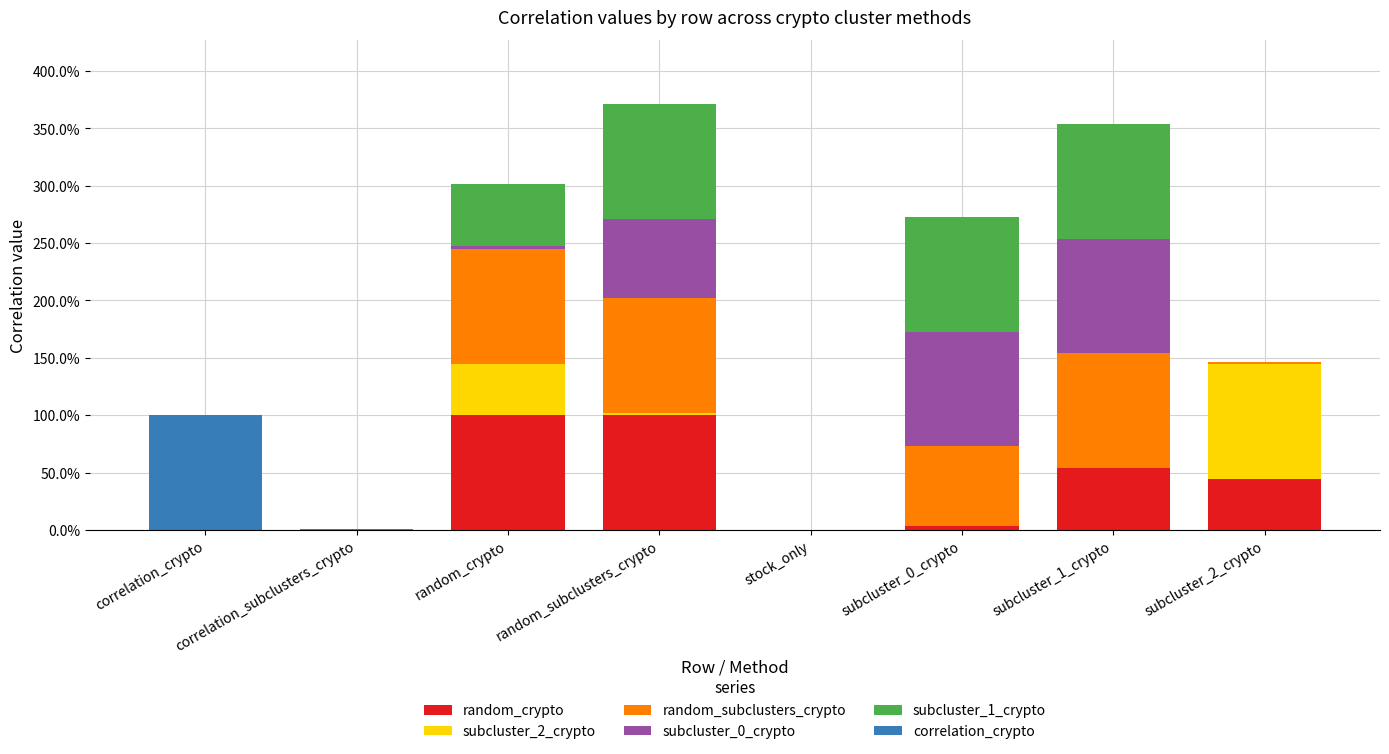

Are the bars grouped side by side (vs. stacked)?

No